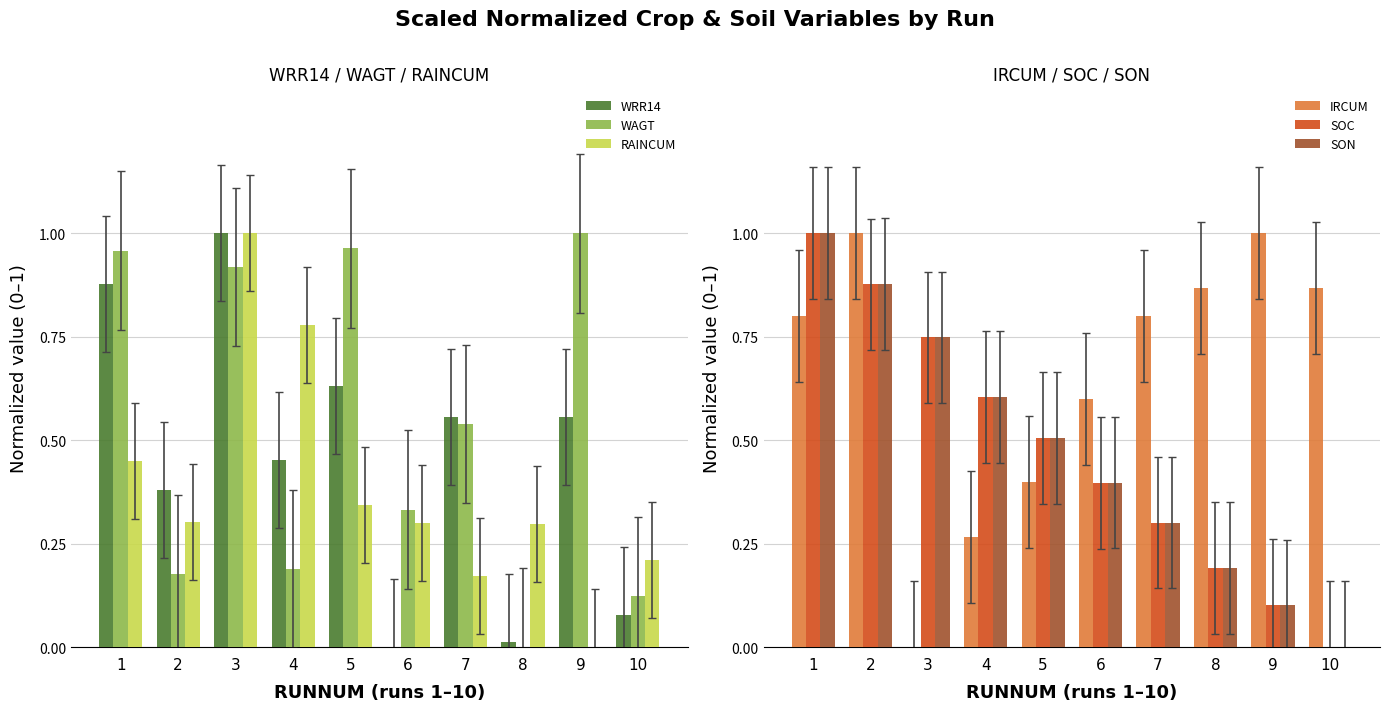

How many values in the SON series exceed 0?

9